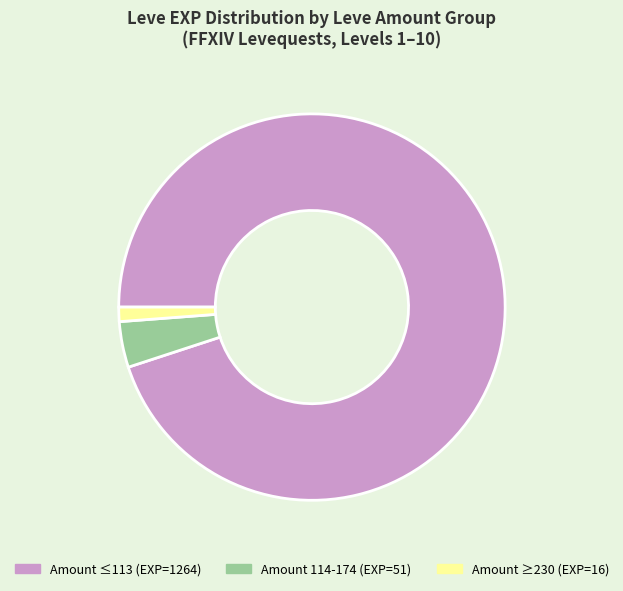

Does any single category account for the majority?

Yes